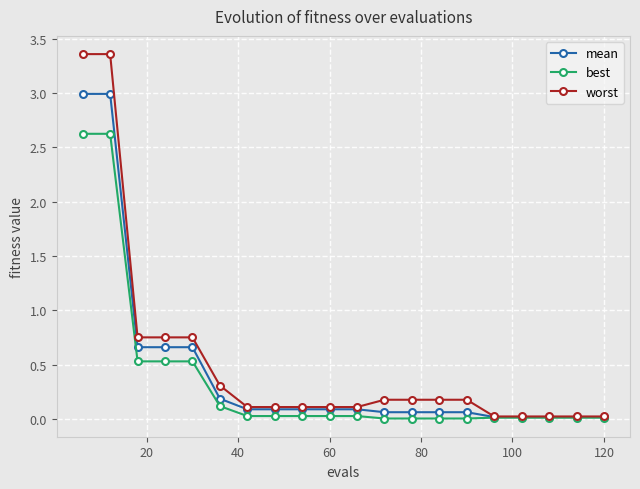

What is the value of the mean point at the 11th from the left?

0.1